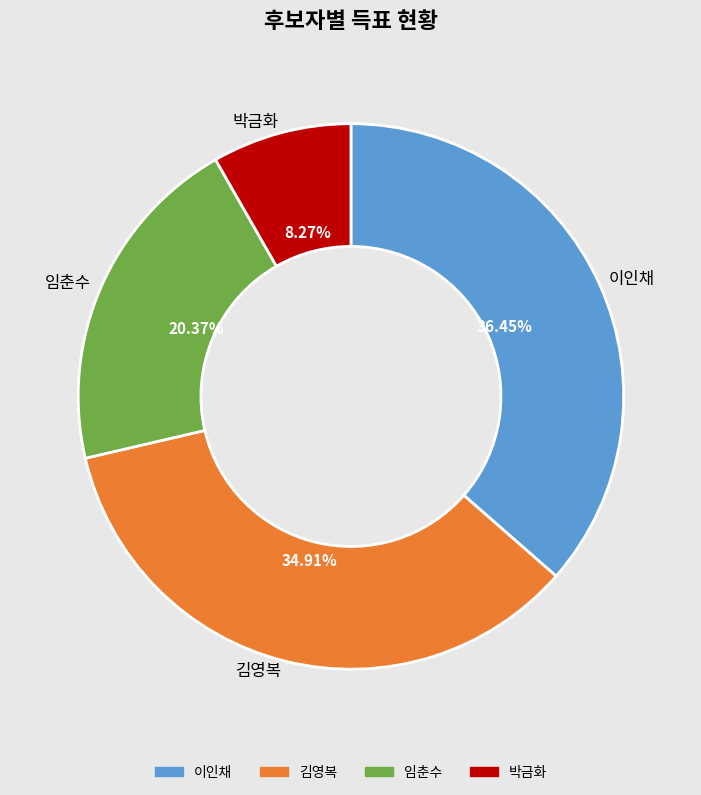

Does any single category account for the majority?

No